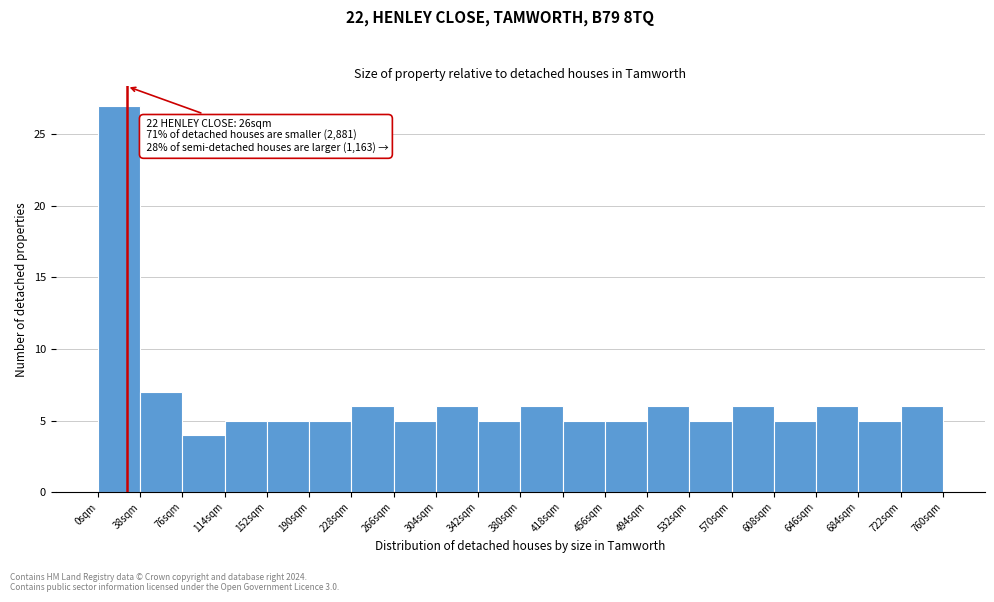

Which range on the x-axis has the tallest bar?

0 to 38